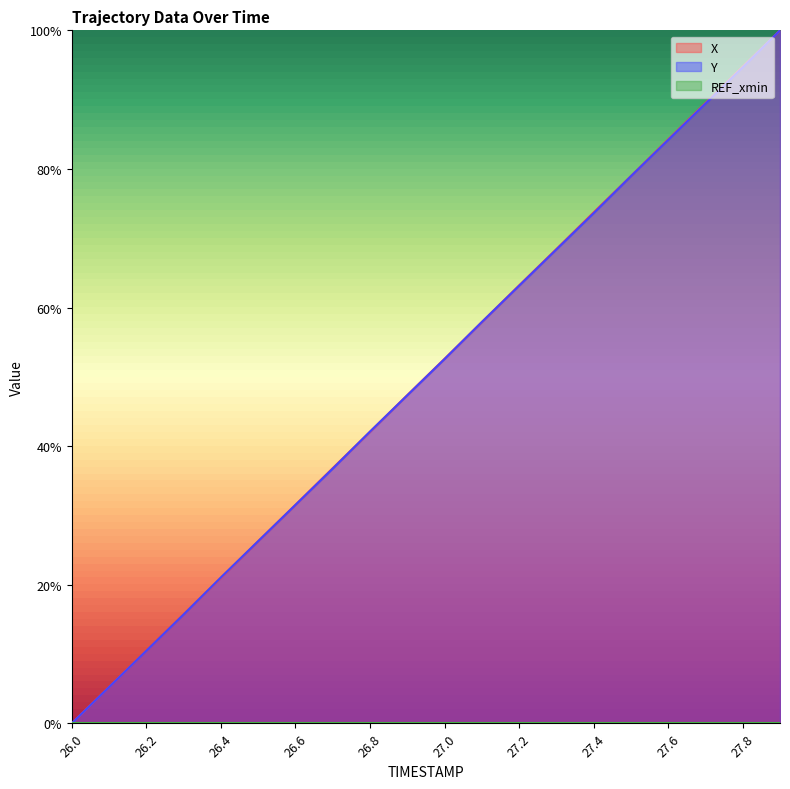

Which series has the widest spread of values?

X